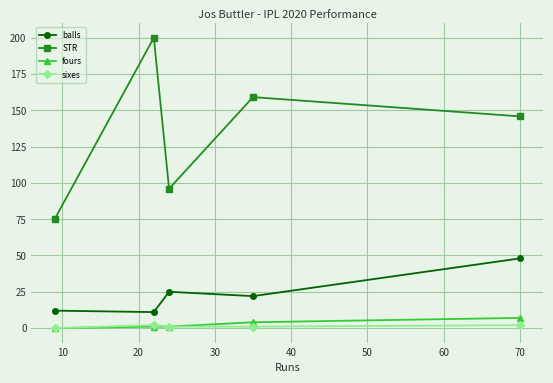

True or false: STR and balls intersect in this chart.

False